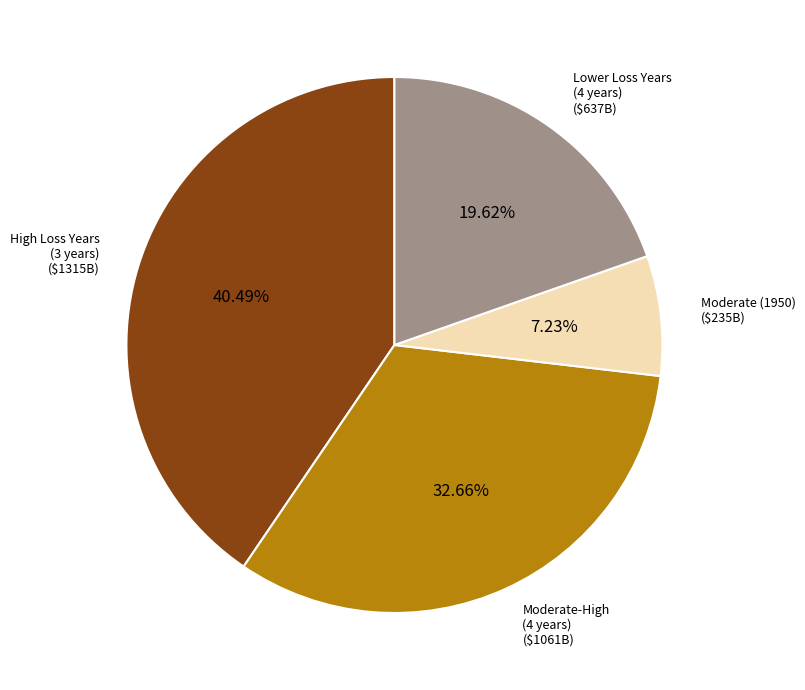

Is there a majority slice in this chart?

No